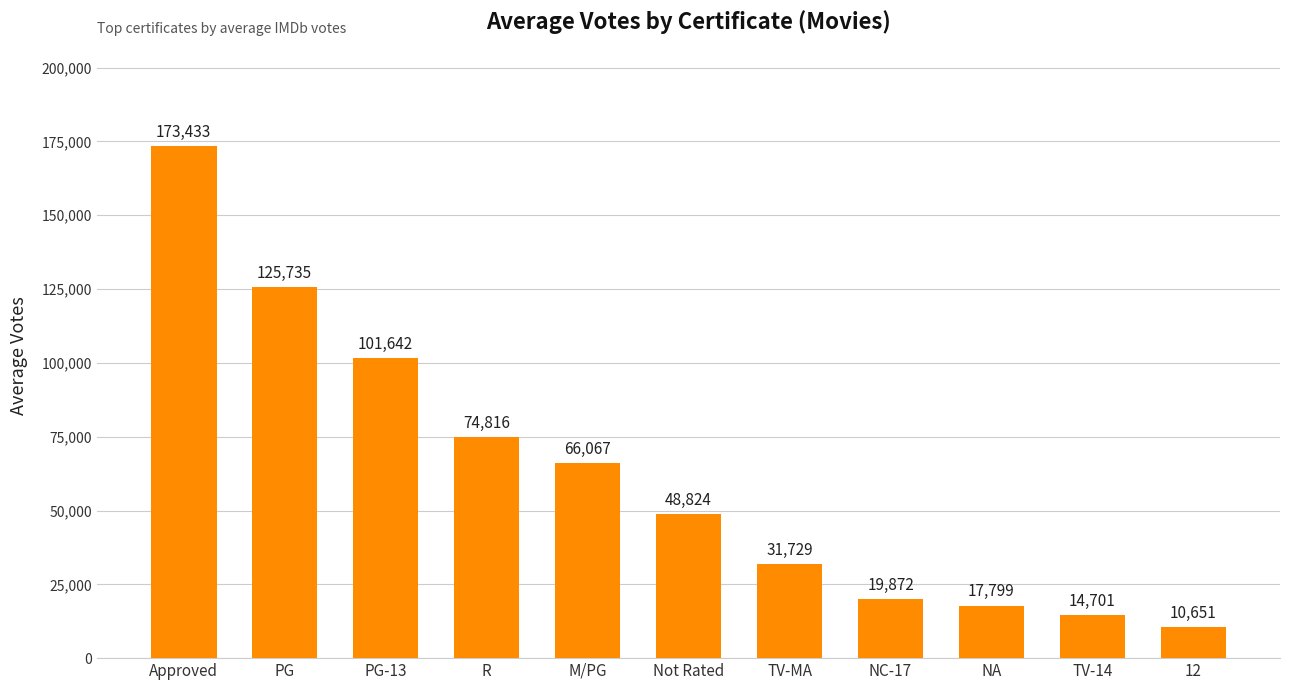

What position from the right is M/PG?

7